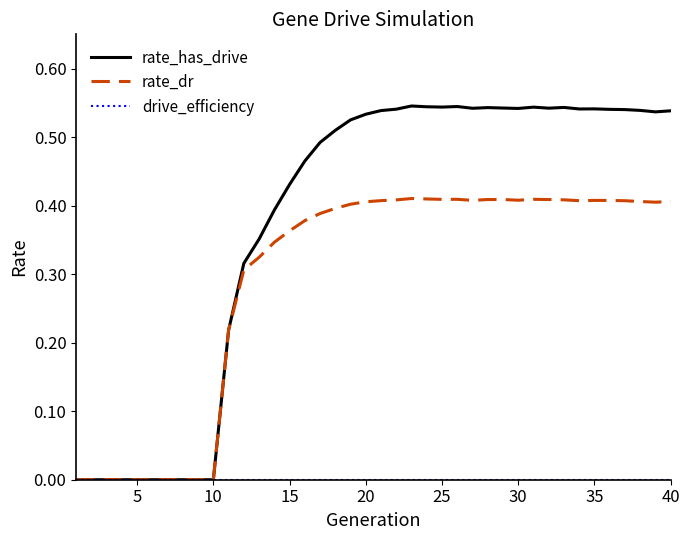

Which series has the largest range (max minus min)?

rate_has_drive